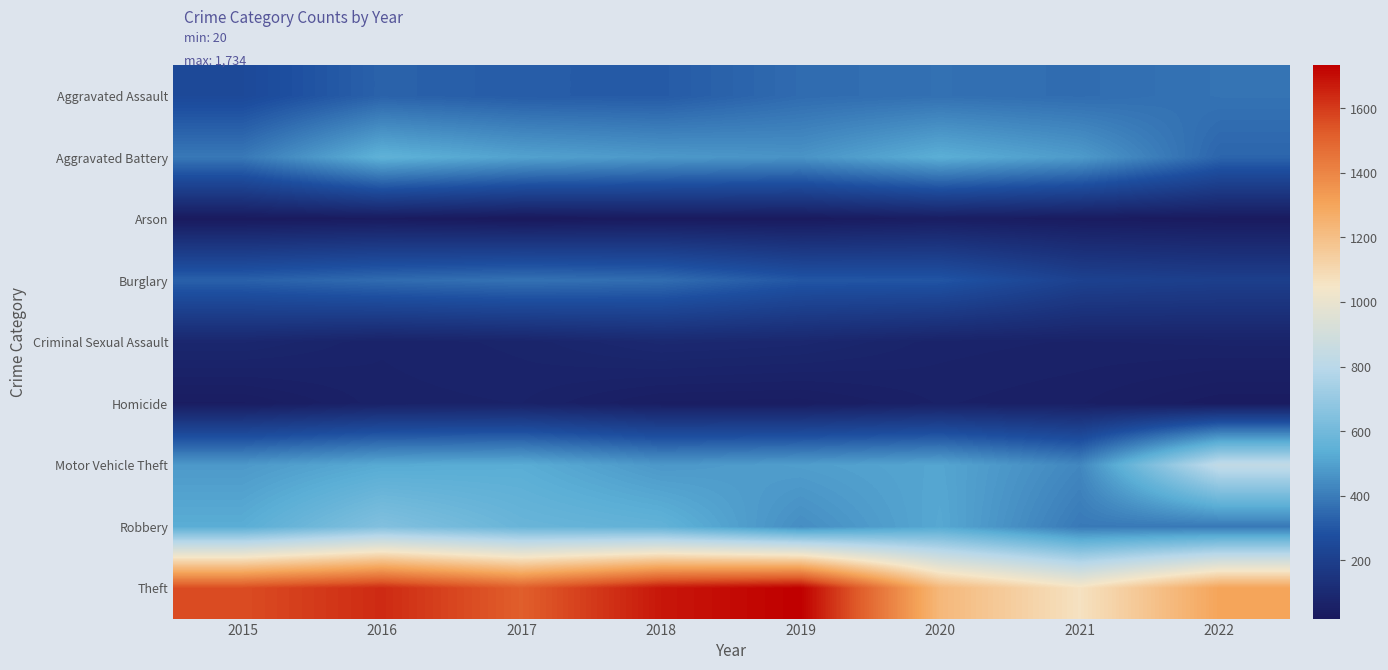

Reading left to right, what are all the values shown in this chart?

Aggravated Assault: 2015=253	2016=332	2017=316	2018=312	2019=356	2020=369	2021=359	2022=376
Aggravated Battery: 2015=390	2016=552	2017=502	2018=478	2019=463	2020=538	2021=483	2022=340
Arson: 2015=27	2016=32	2017=20	2018=29	2019=28	2020=43	2021=34	2022=29
Burglary: 2015=328	2016=357	2017=373	2018=361	2019=301	2020=297	2021=215	2022=202
Criminal Sexual Assault: 2015=88	2016=68	2017=76	2018=96	2019=90	2020=70	2021=66	2022=69
Homicide: 2015=39	2016=64	2017=67	2018=45	2019=43	2020=61	2021=54	2022=35
Motor Vehicle Theft: 2015=477	2016=524	2017=533	2018=474	2019=491	2020=511	2021=429	2022=835
Robbery: 2015=533	2016=644	2017=575	2018=556	2019=447	2020=518	2021=393	2022=392
Theft: 2015=1561	2016=1637	2017=1518	2018=1681	2019=1734	2020=1228	2021=1063	2022=1303